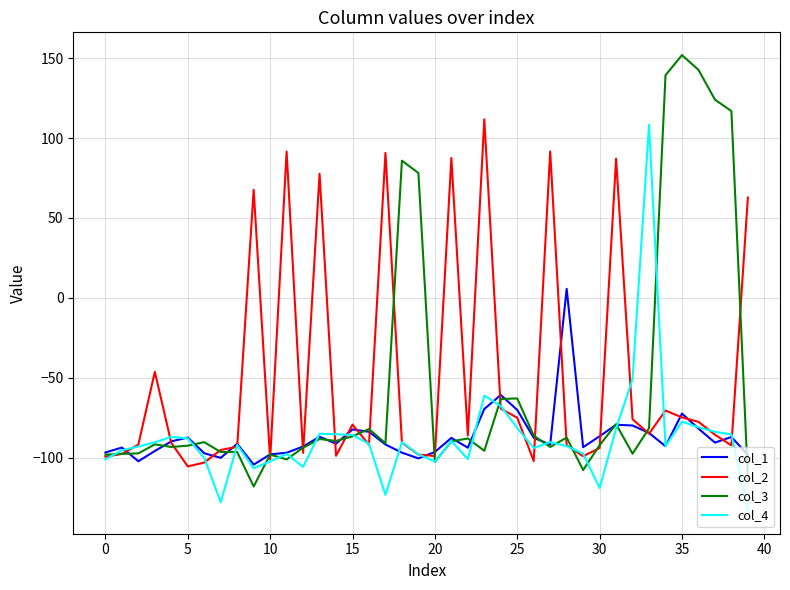

What is the sum of all col_2 values?

-1989.2